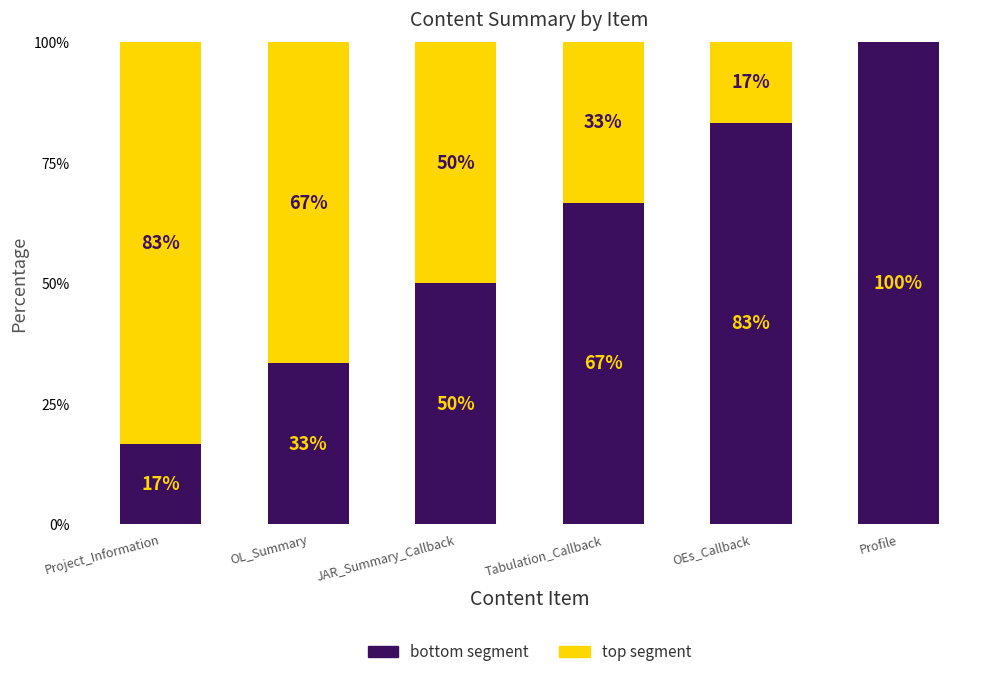

What is the value of the bottom segment bar at the 6th from the left?

1.0